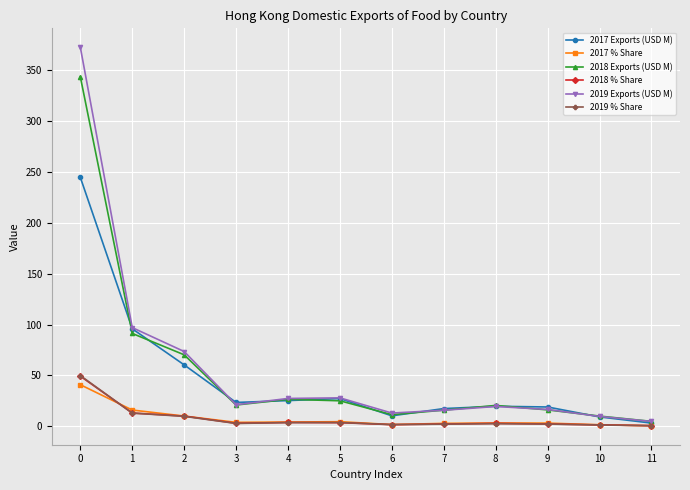

What is the difference between the maximum and minimum values in the 2018 Exports (USD M) series?

338.7